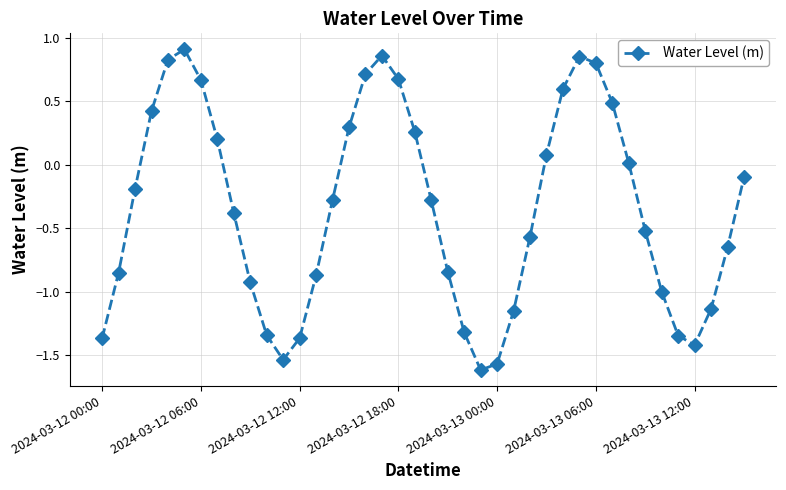

How many points are lower than both their immediate neighbors (excluding endpoints)?

3